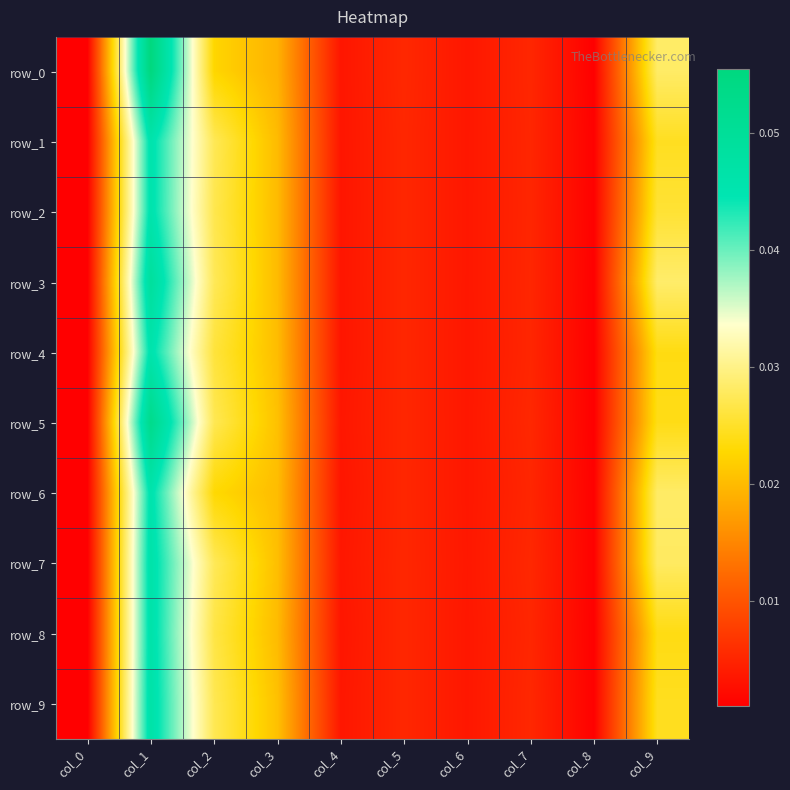

The row_2 series shows 0.0 at col_5. True or false?

False